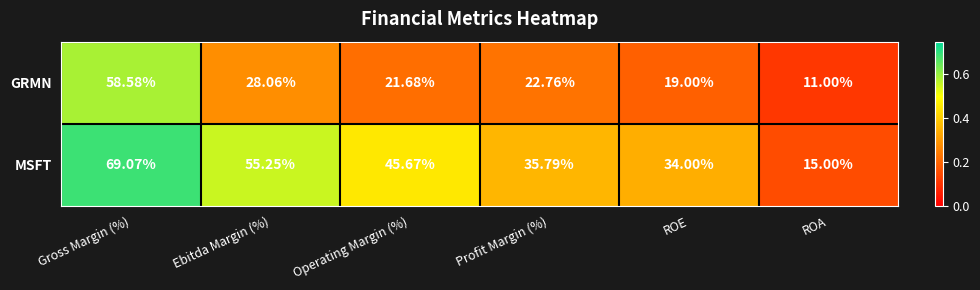

Between Gross Margin (%) and ROA, which series saw the biggest shift?

MSFT